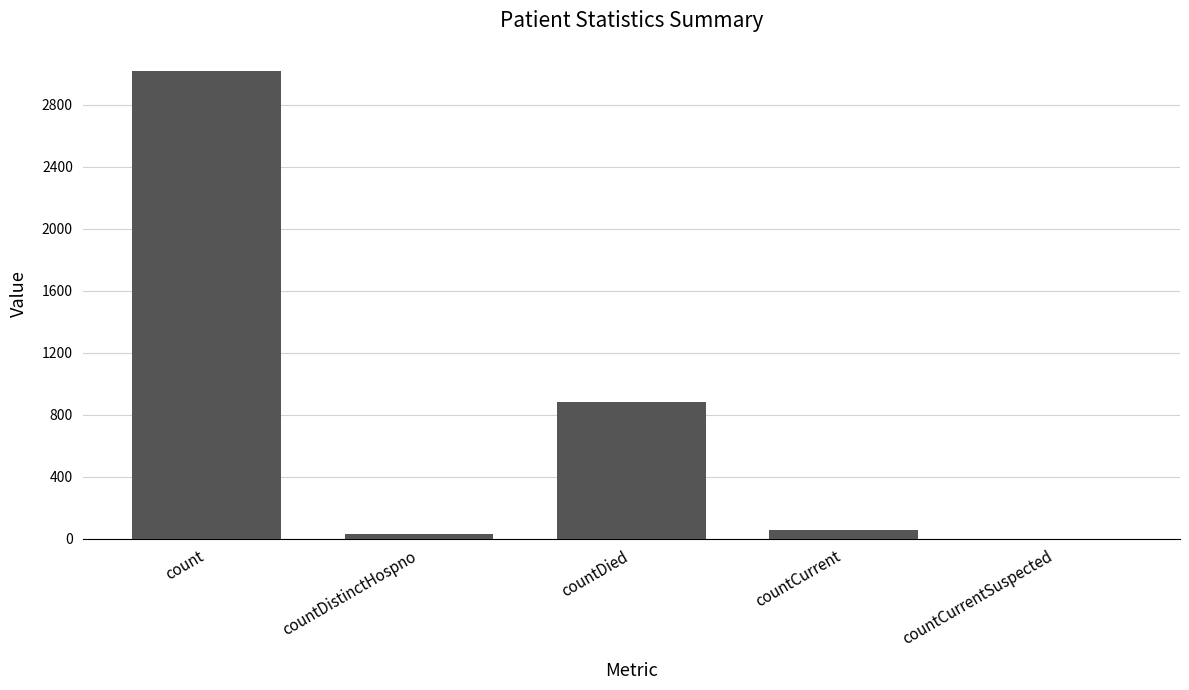

What is the sum of all values?

3983